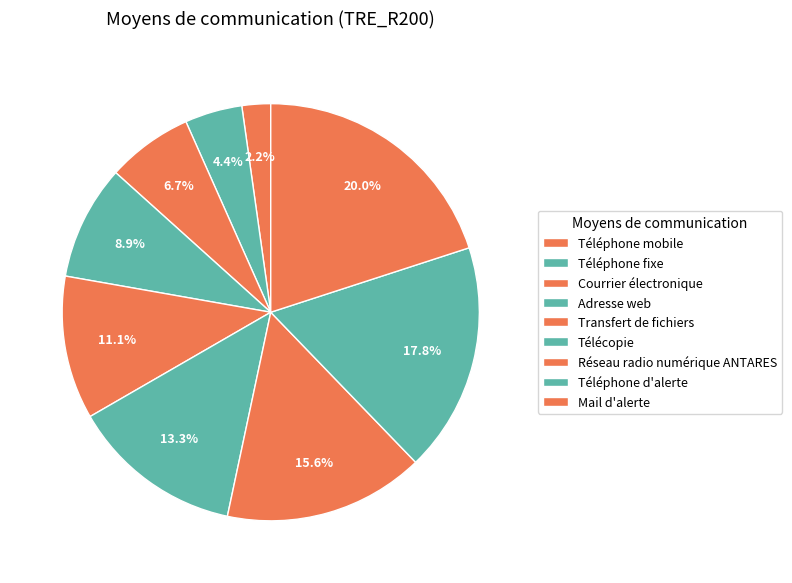

What is the total percentage of Transfert de fichiers and Courrier électronique?

17.8%